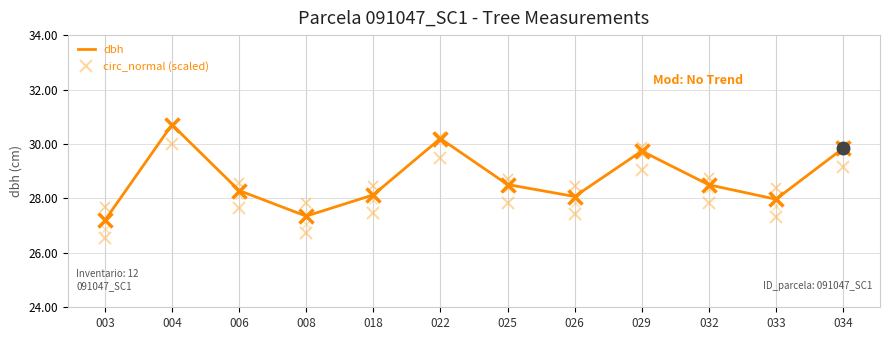

At 025, list the series in order from largest to smallest.

dbh, circ_normal (scaled)